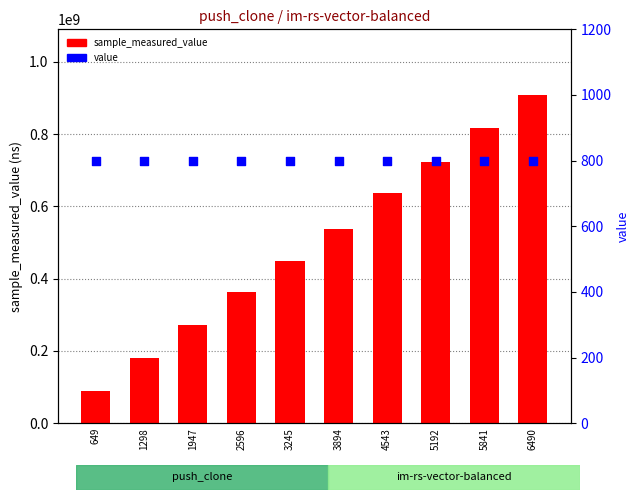

At which category is the sum across all series the highest?

6490